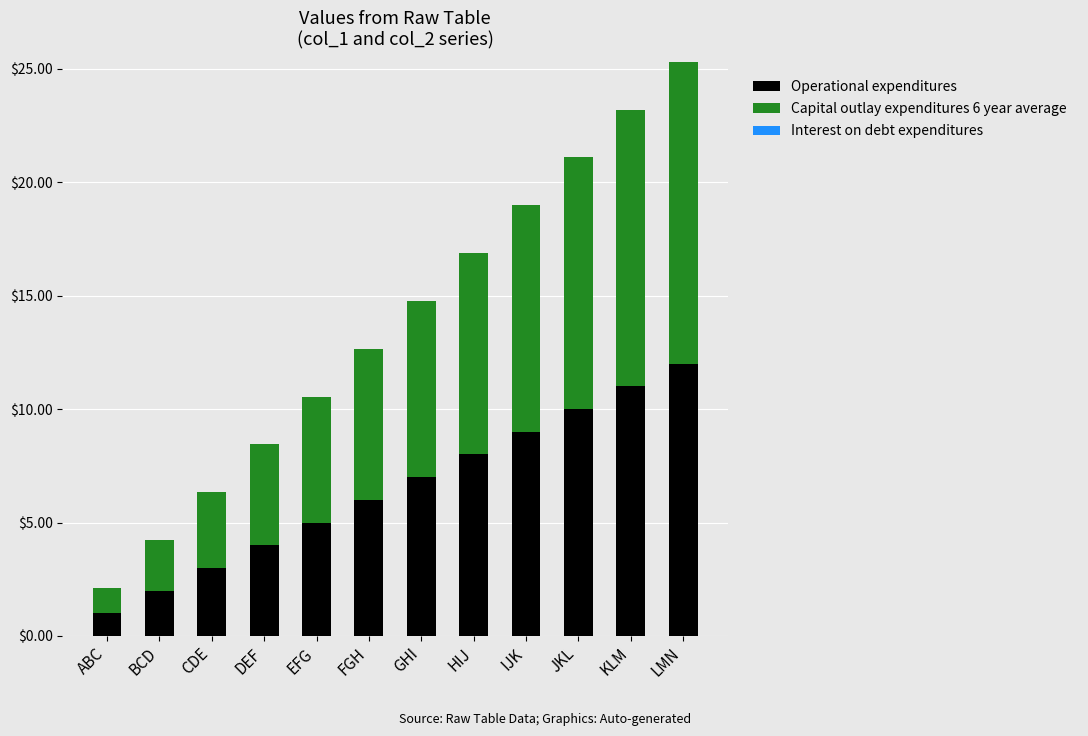

At which label does Operational expenditures reach its minimum?

ABC